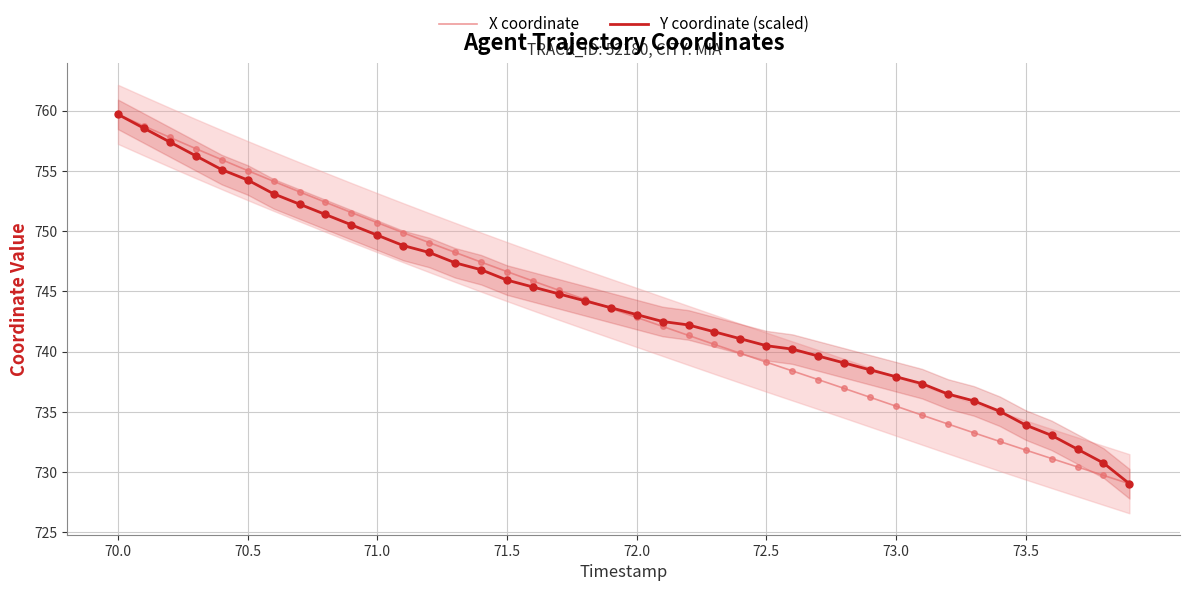

What is the value of the Y coordinate (scaled) point at the 12th from the left?

748.8